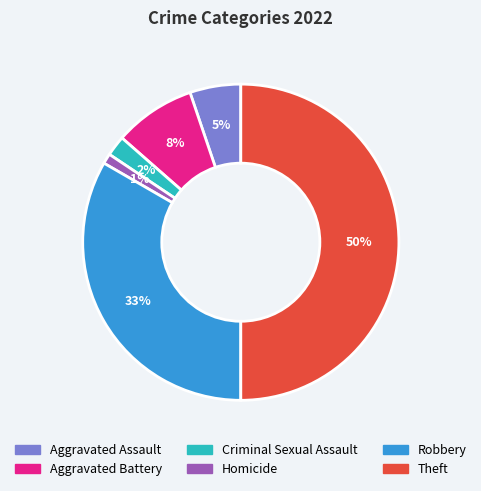

True or false: Homicide accounts for 1% of the total.

True